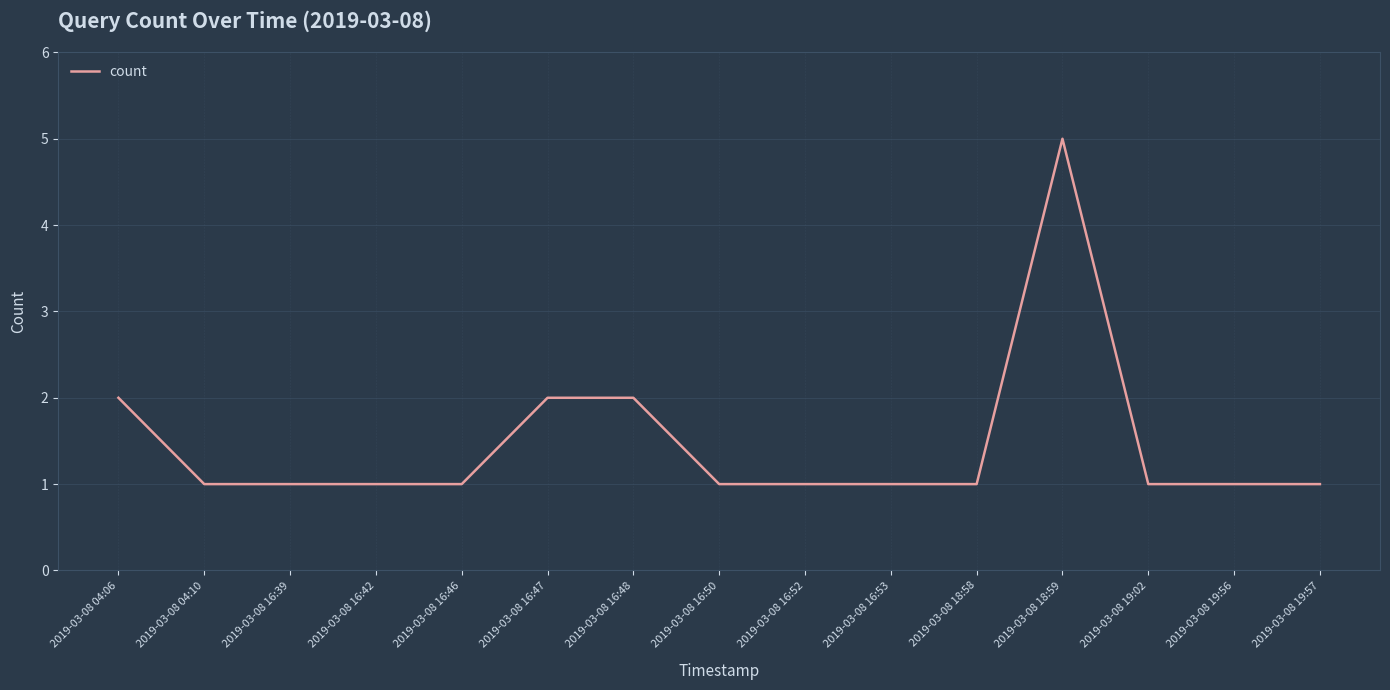

The chart shows a value of 2 at 2019-03-08 16:47. True or false?

True